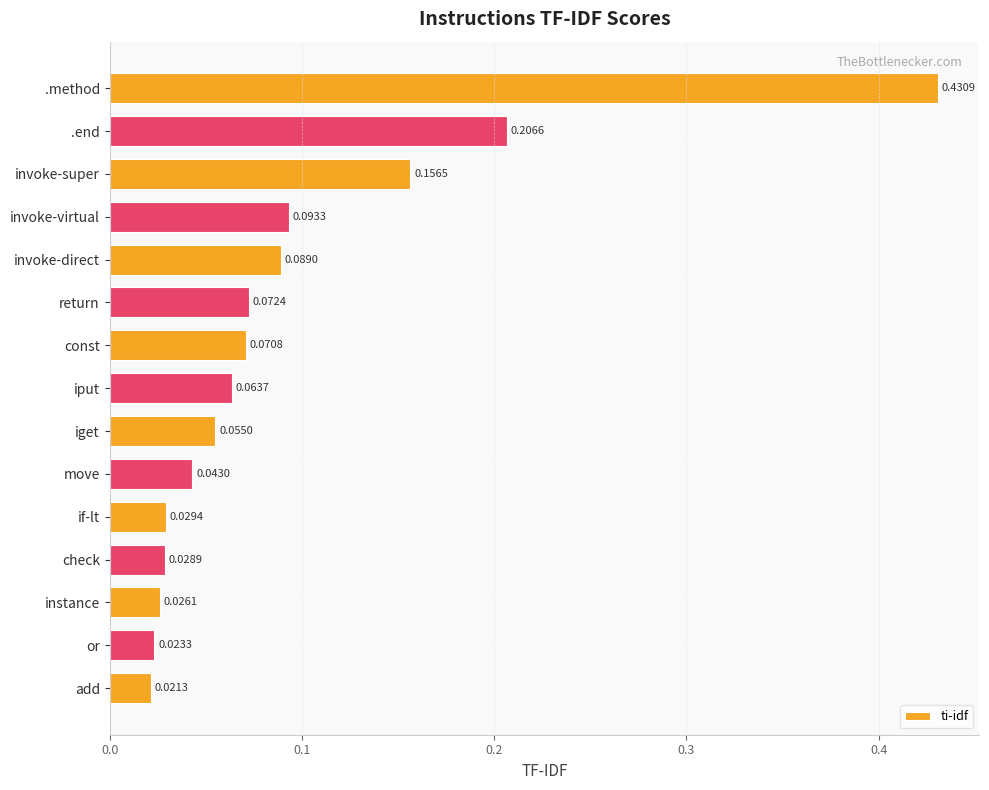

What is the sum of the values at const and .end?

0.3